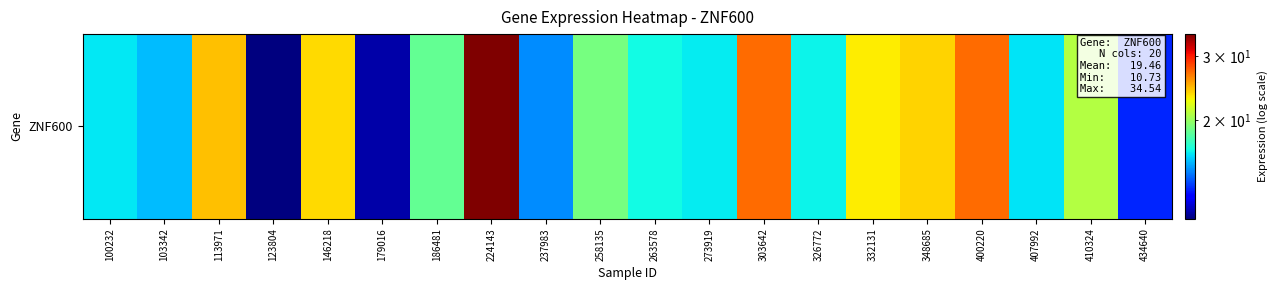

The chart shows a value of 15.5 at 103342. True or false?

True